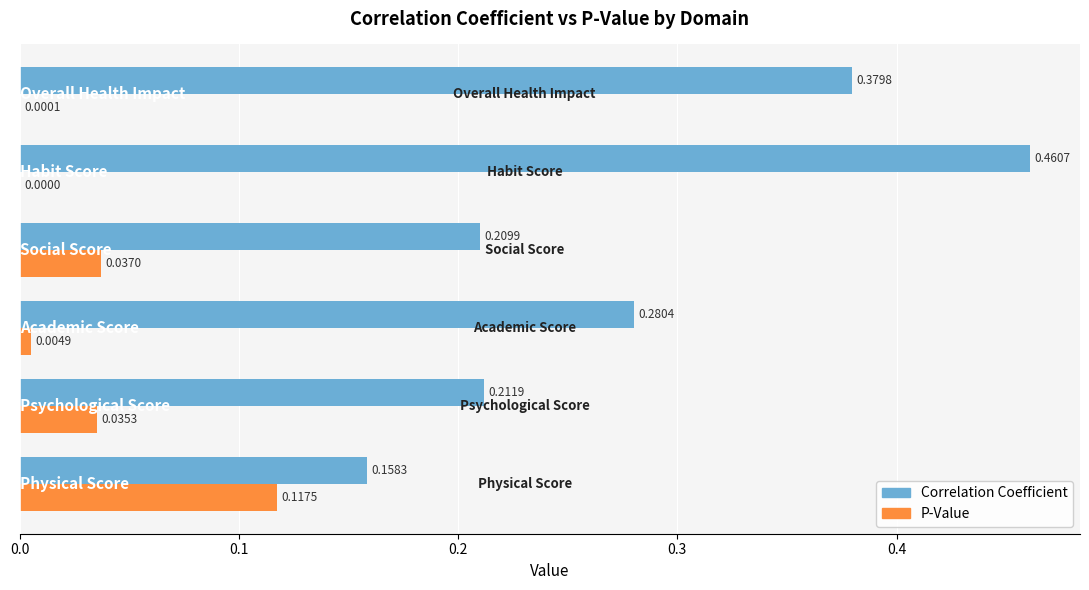

Count the number of categories in the chart.

6